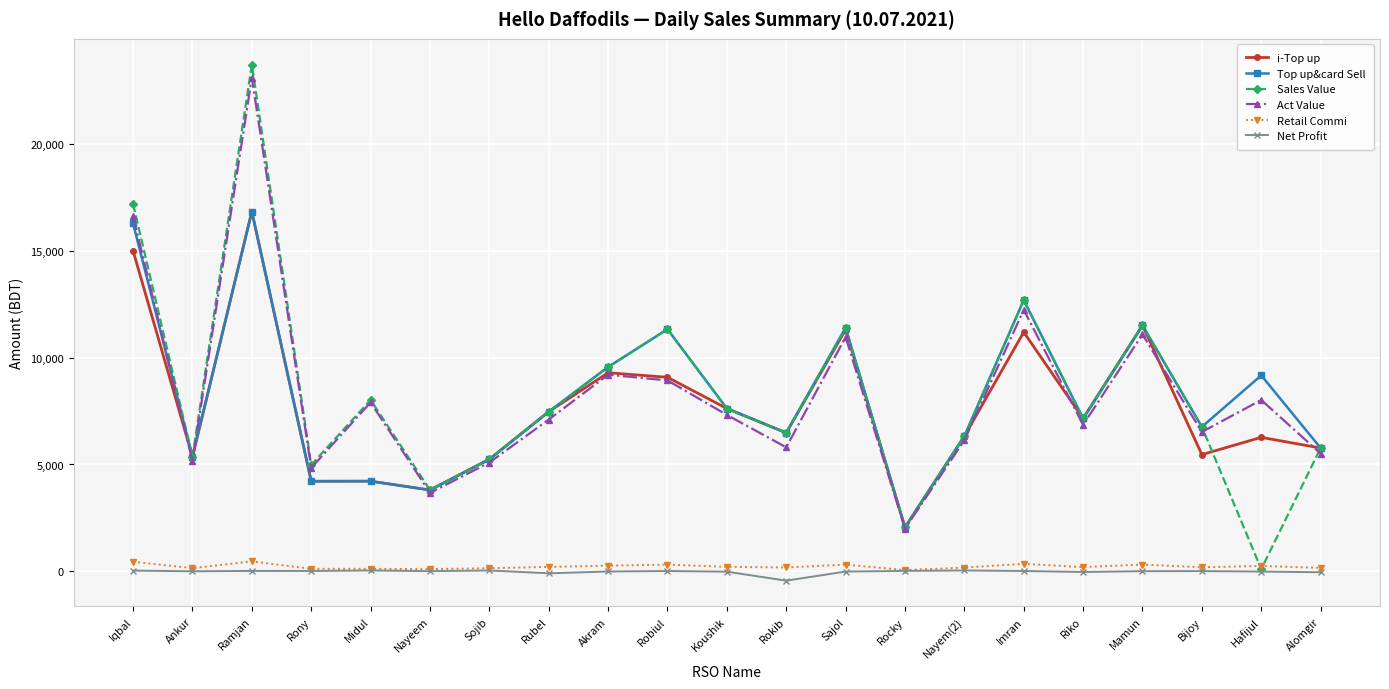

Where is the first local maximum for Top up&card Sell?

Ramjan